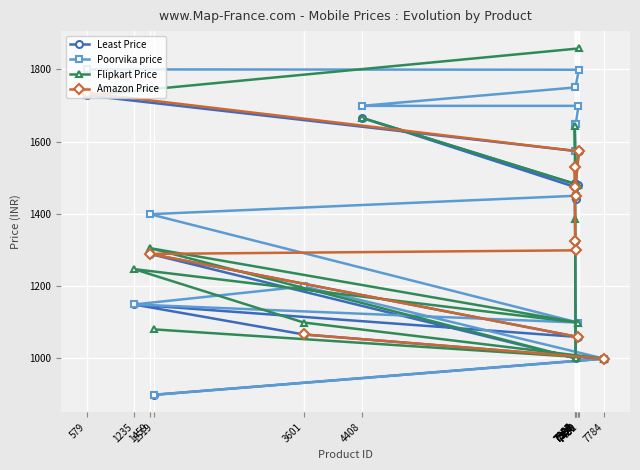

What is the average value of the Poorvika price series?

1454